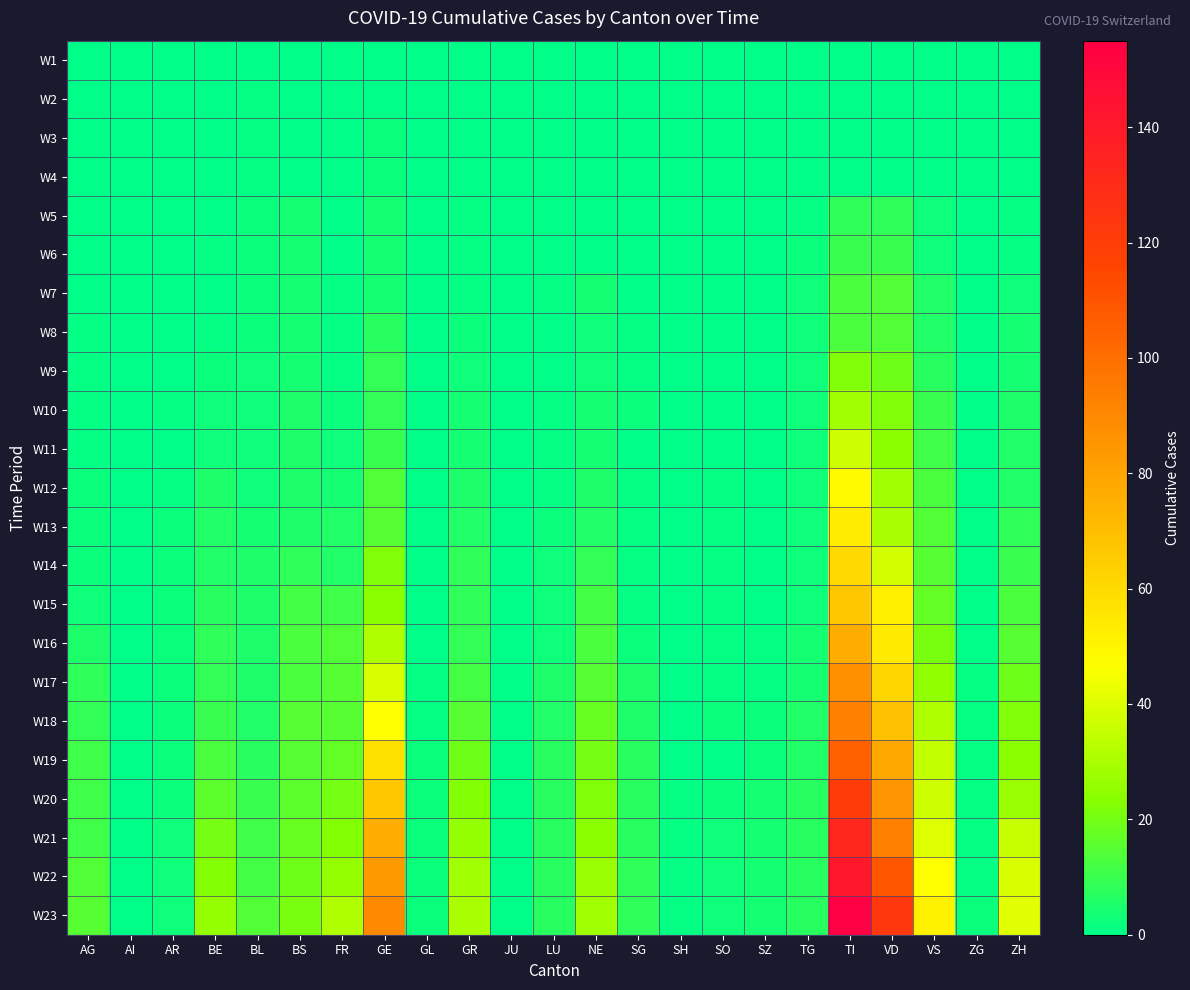

At which category is the sum across all series the highest?

TI